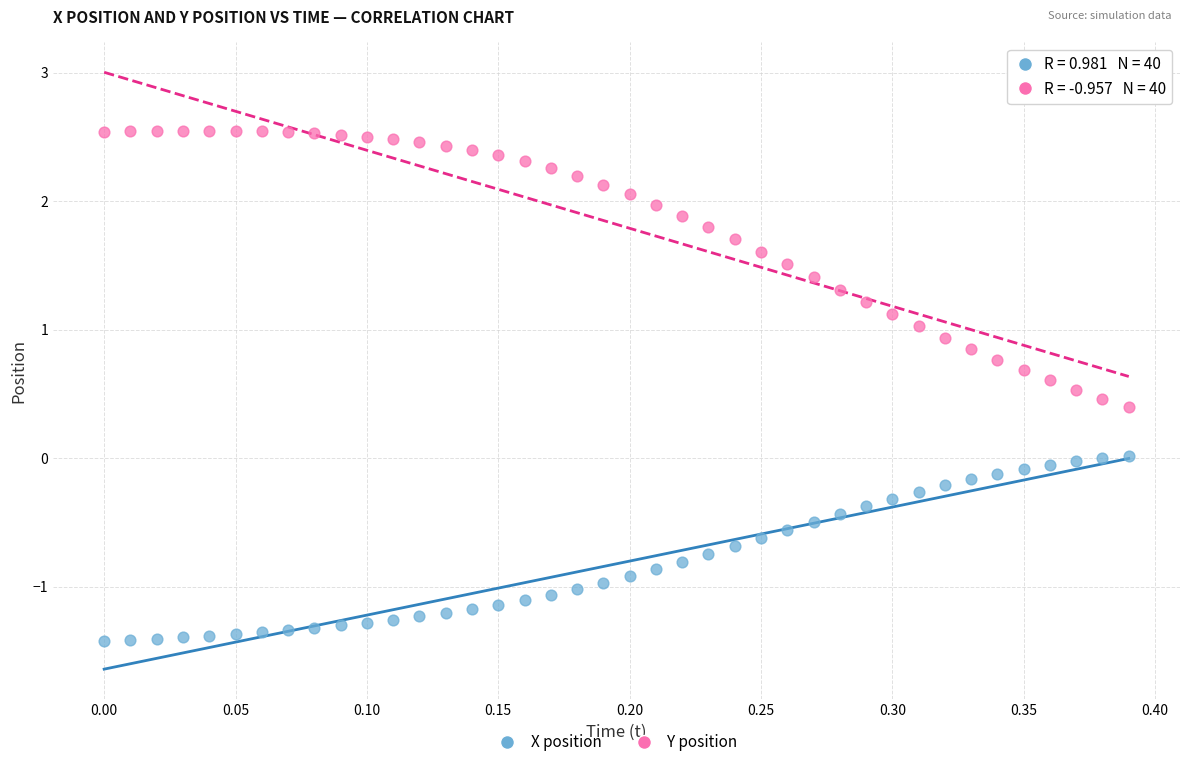

What are all the series names shown in the legend?

X position, Y position